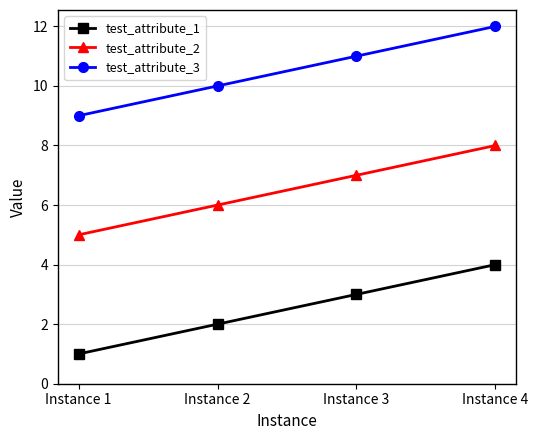

Reading left to right, transcribe all the data shown in this chart.

test_attribute_1: Instance 1=1	Instance 2=2	Instance 3=3	Instance 4=4
test_attribute_2: Instance 1=5	Instance 2=6	Instance 3=7	Instance 4=8
test_attribute_3: Instance 1=9	Instance 2=10	Instance 3=11	Instance 4=12